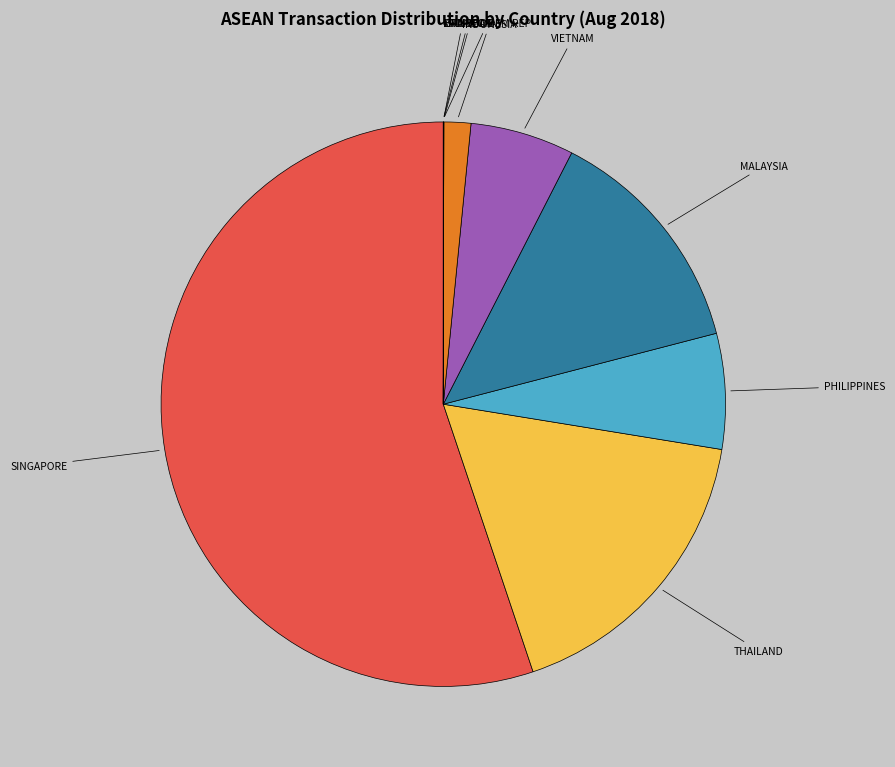

Approximately how many times larger is the value at THAILAND compared to SINGAPORE?

0.3